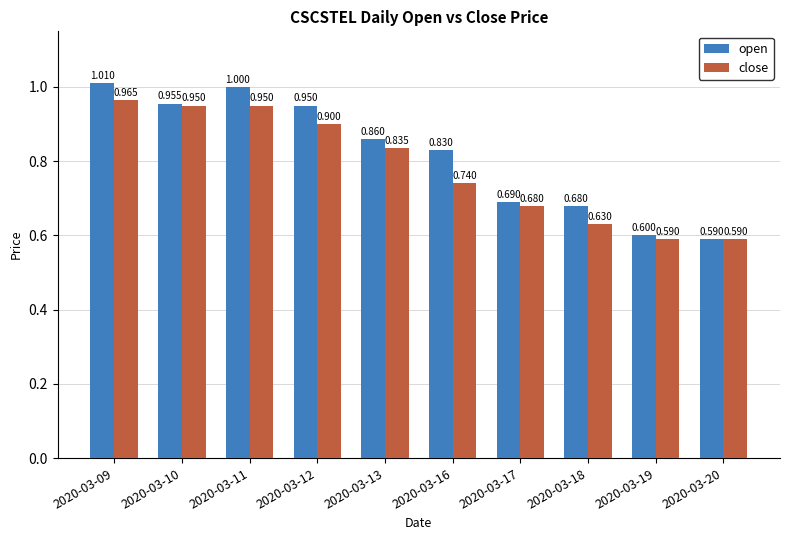

Are the bars horizontal?

No